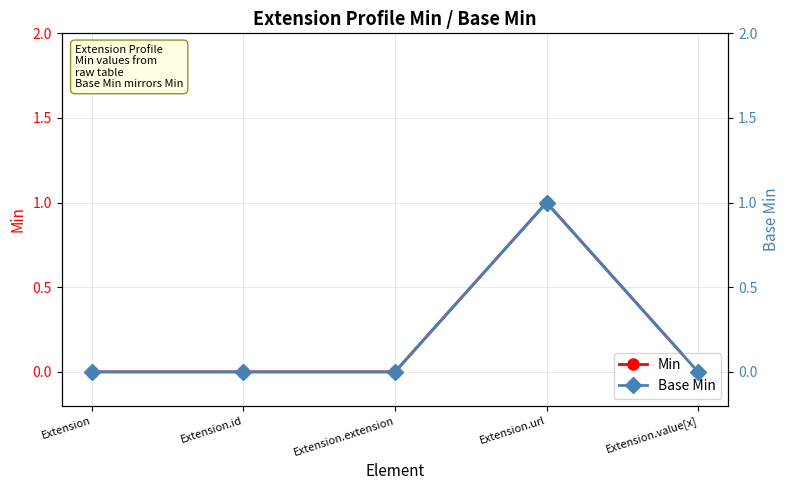

Is it true that Min equals 0 at Extension.id?

True